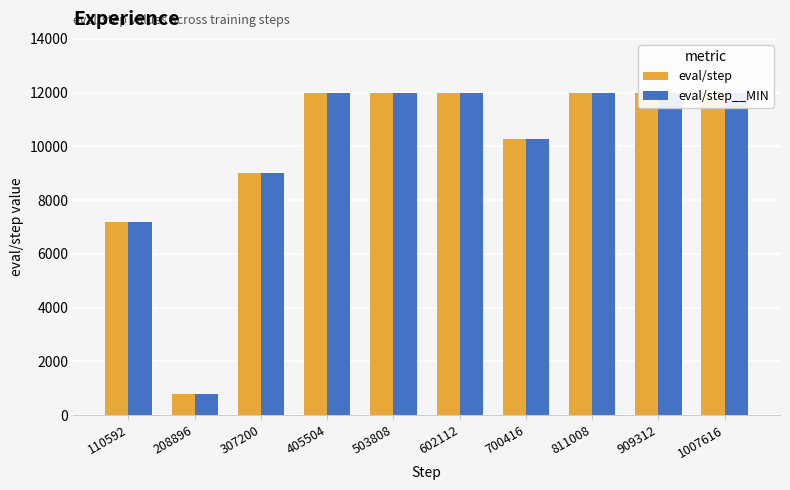

Which category has the lowest value across all series?

208896